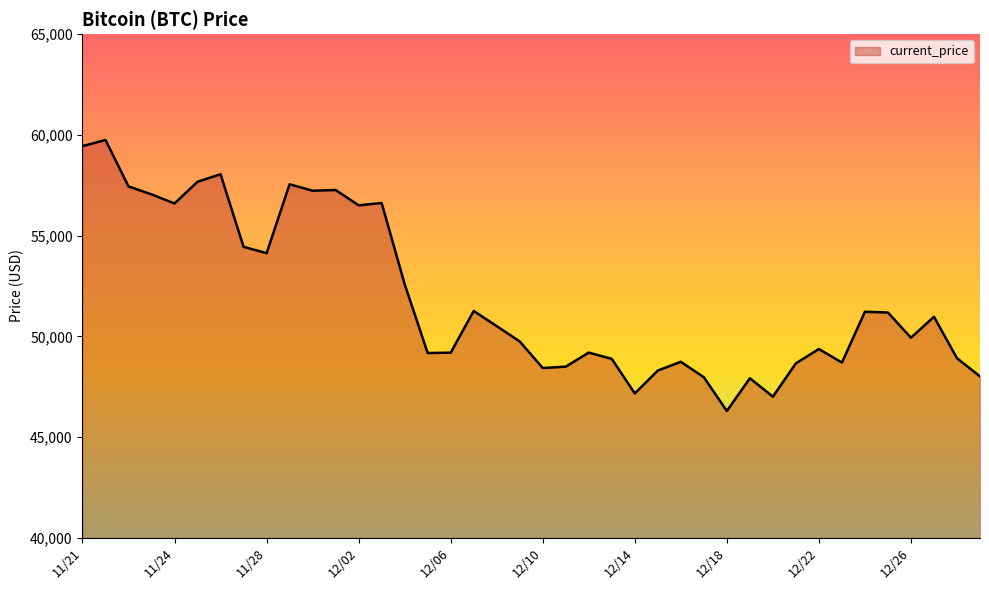

What is the maximum value shown in the chart?

59749